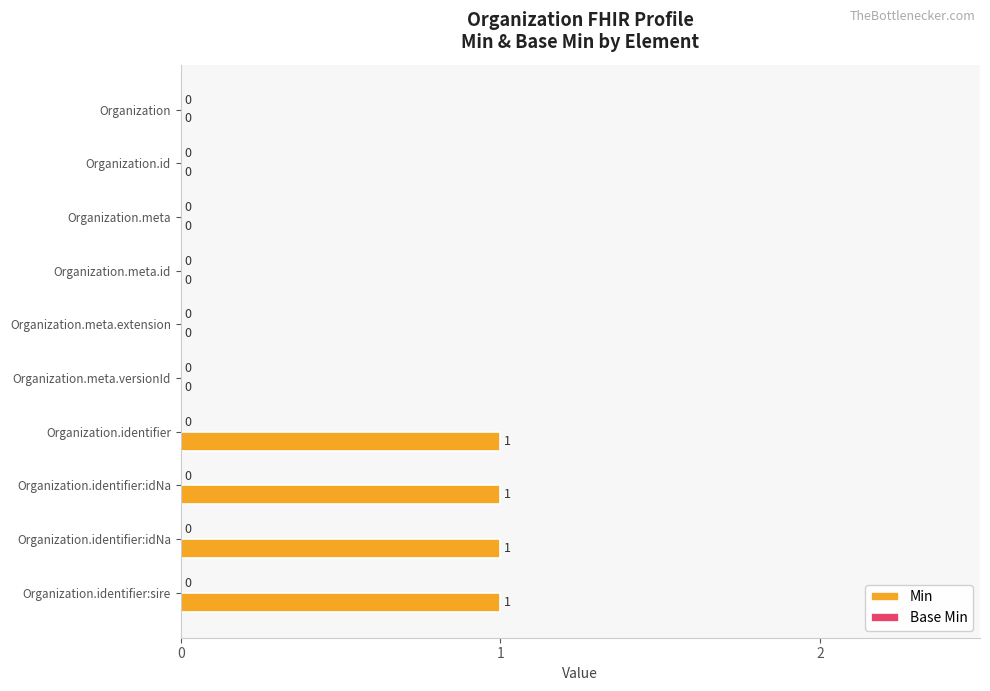

Does the chart contain stacked bars?

No